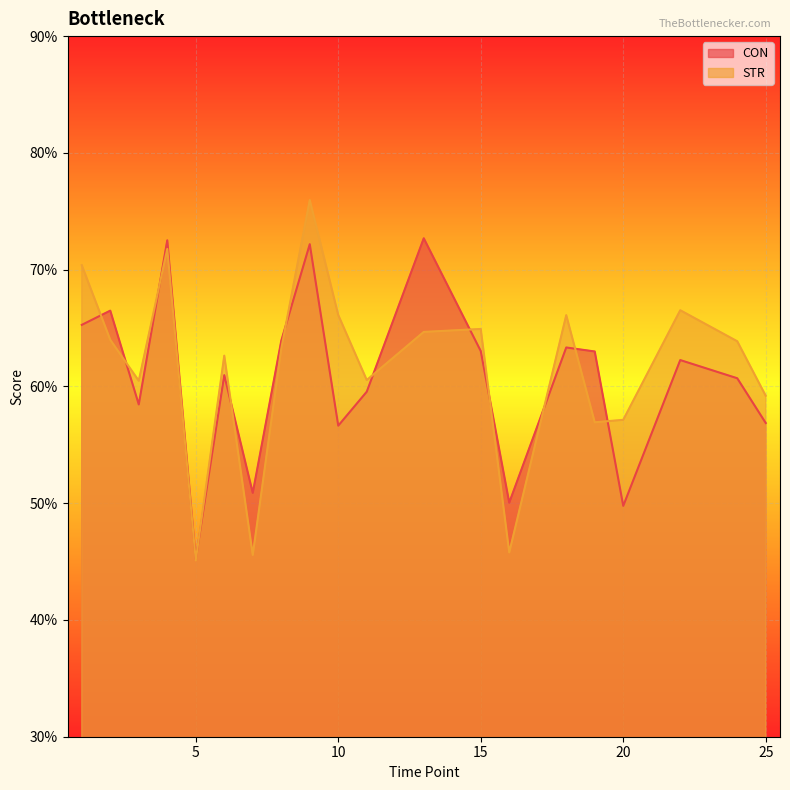

In CON, how many points are lower than both neighbors (excluding endpoints)?

6